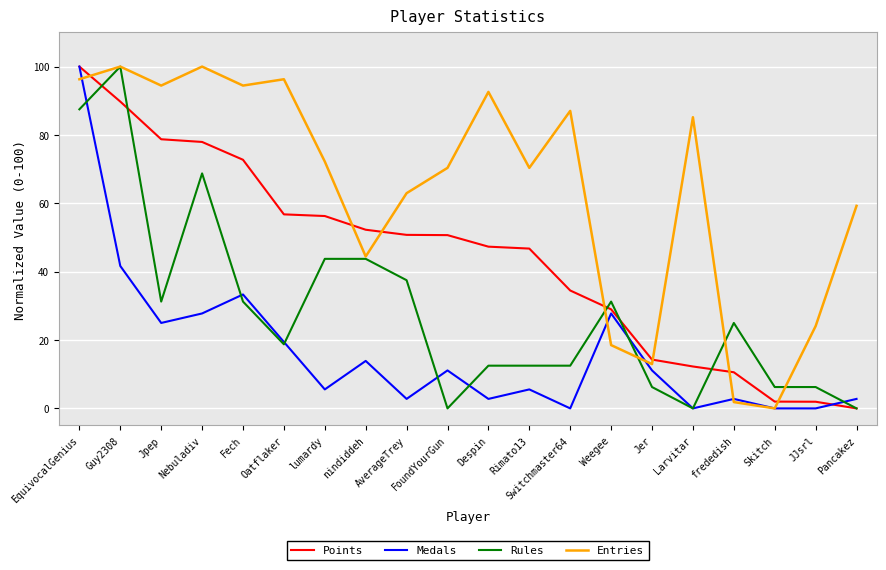

What is the total value across all series at Weegee?

106.5